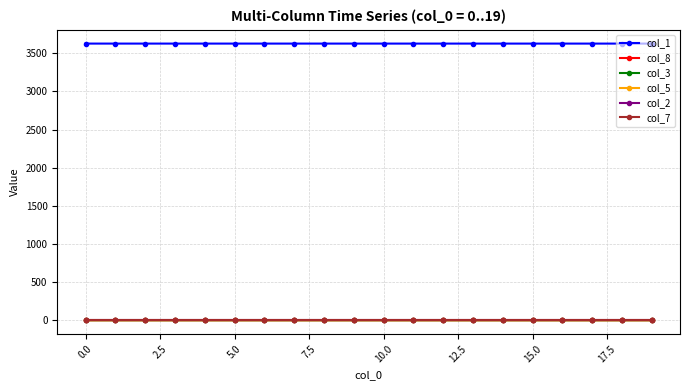

Is this an area chart (filled region under the line)?

No